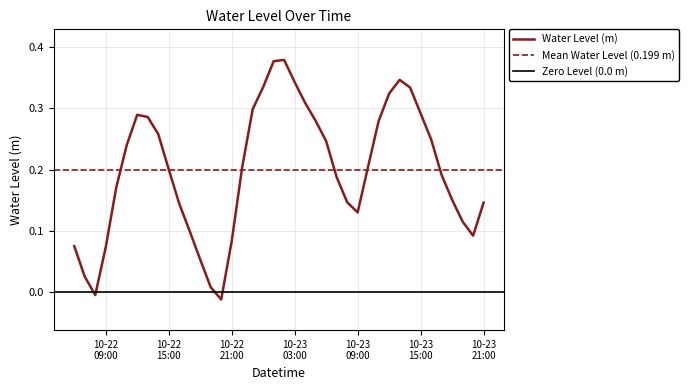

What is the label of the 9th point from the right?

2024-10-23 13:00:00